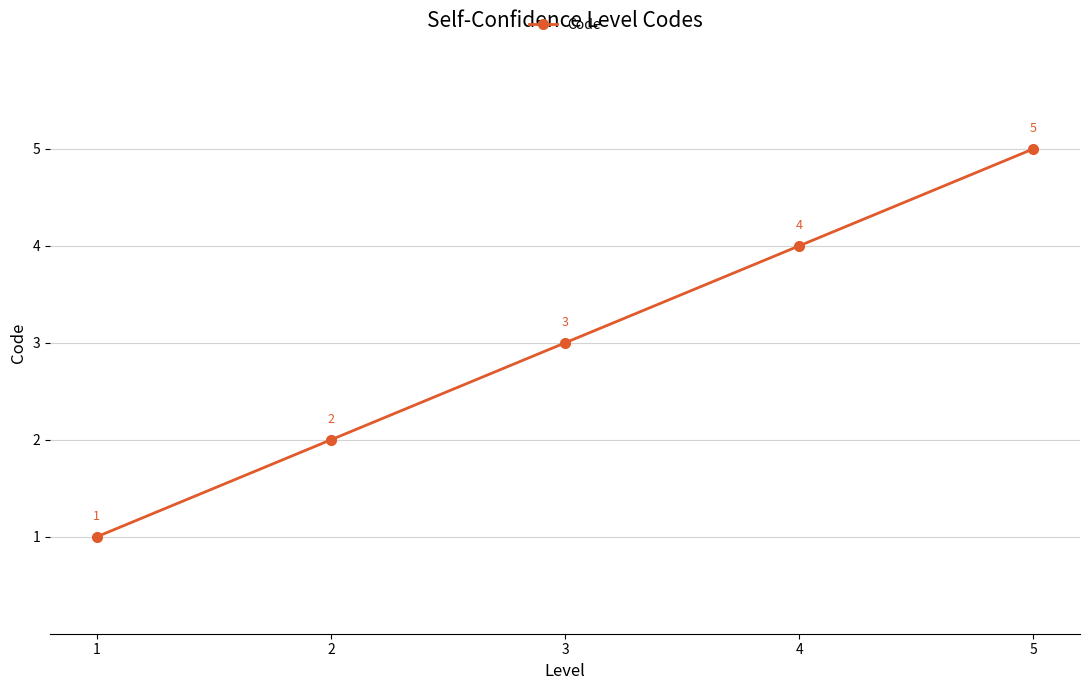

What is the sum of the values at 5 and 2?

7